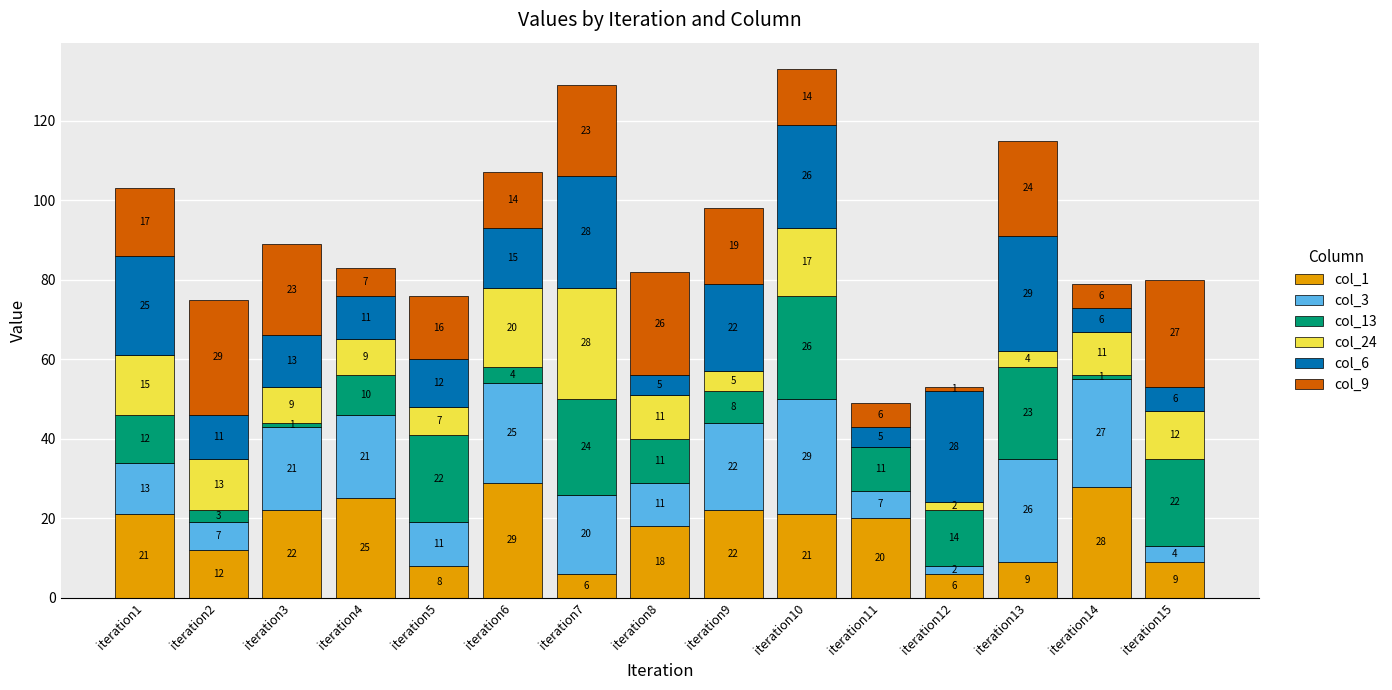

At which category is the sum across all series the highest?

iteration10